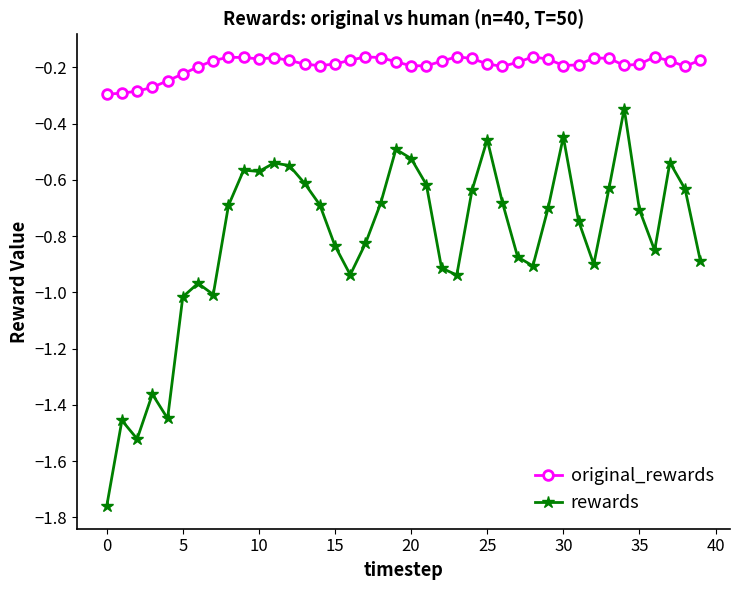

Which series has the largest total across all categories?

original_rewards